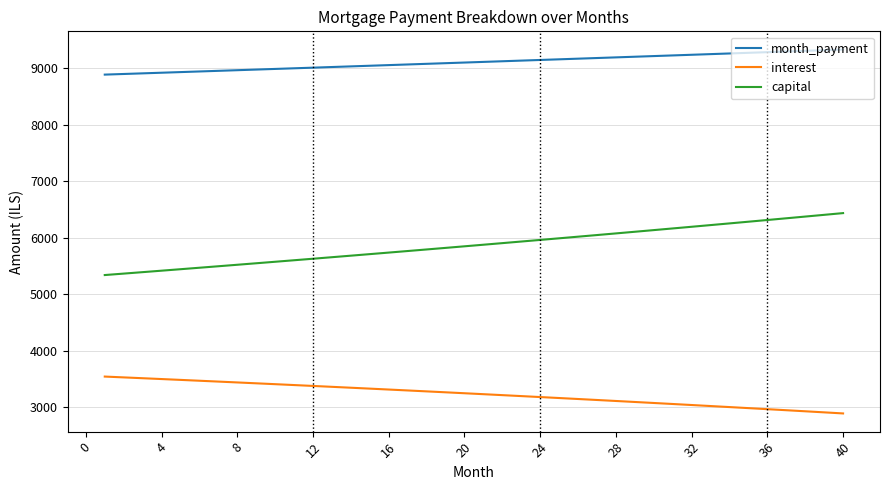

True or false: capital and interest intersect in this chart.

False